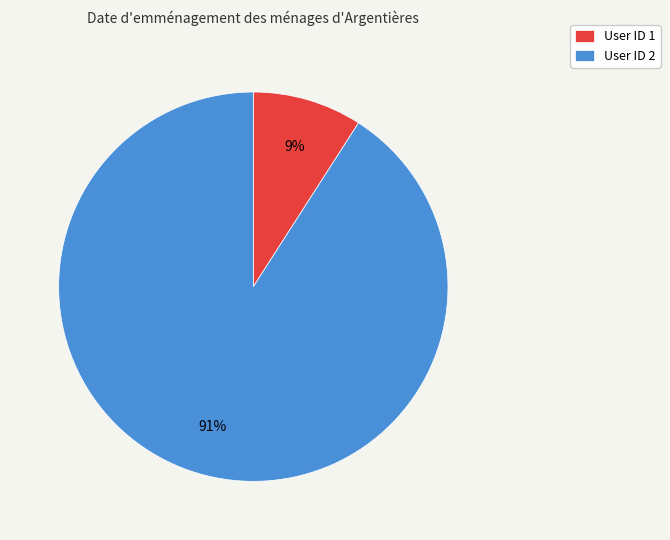

Rank the categories by value from highest to lowest.

User ID 2, User ID 1